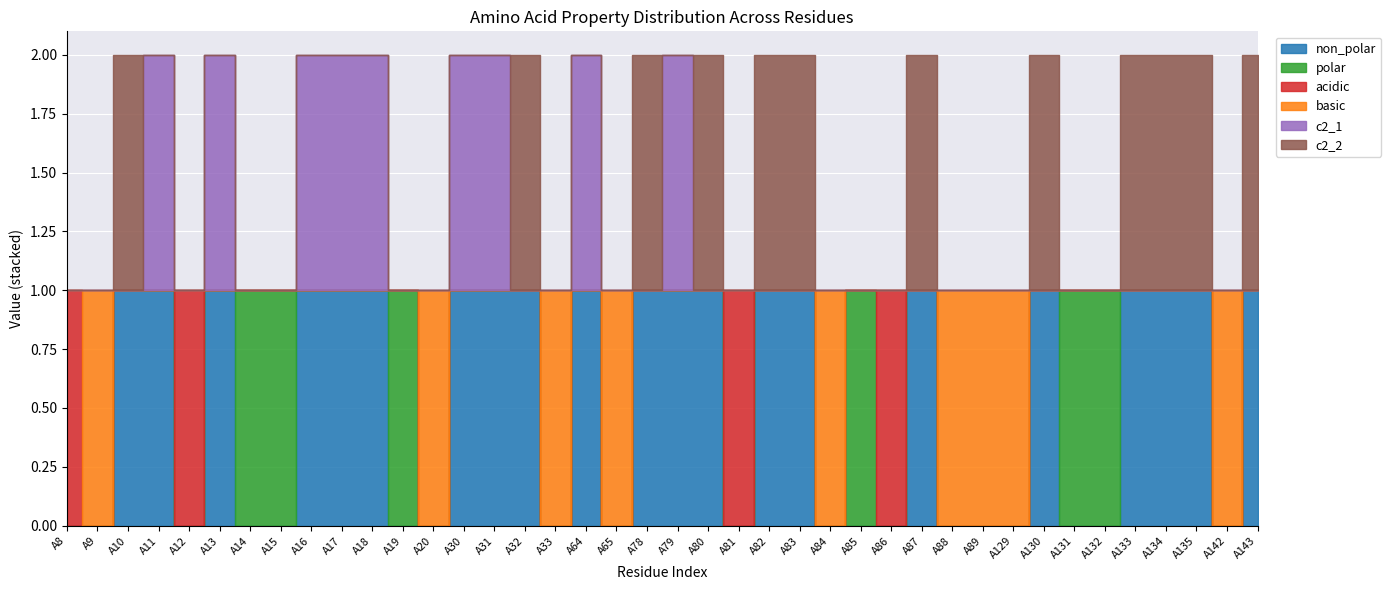

Rank the series by their maximum value, from lowest to highest.

non_polar, polar, acidic, basic, c2_1, c2_2